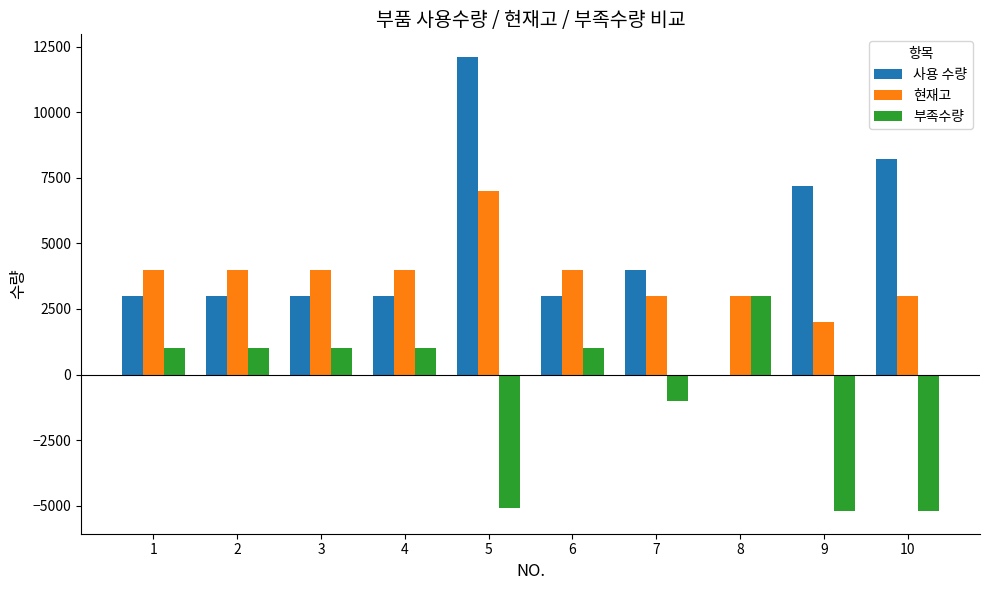

What is the approximate value of 사용 수량 at 3?

3000